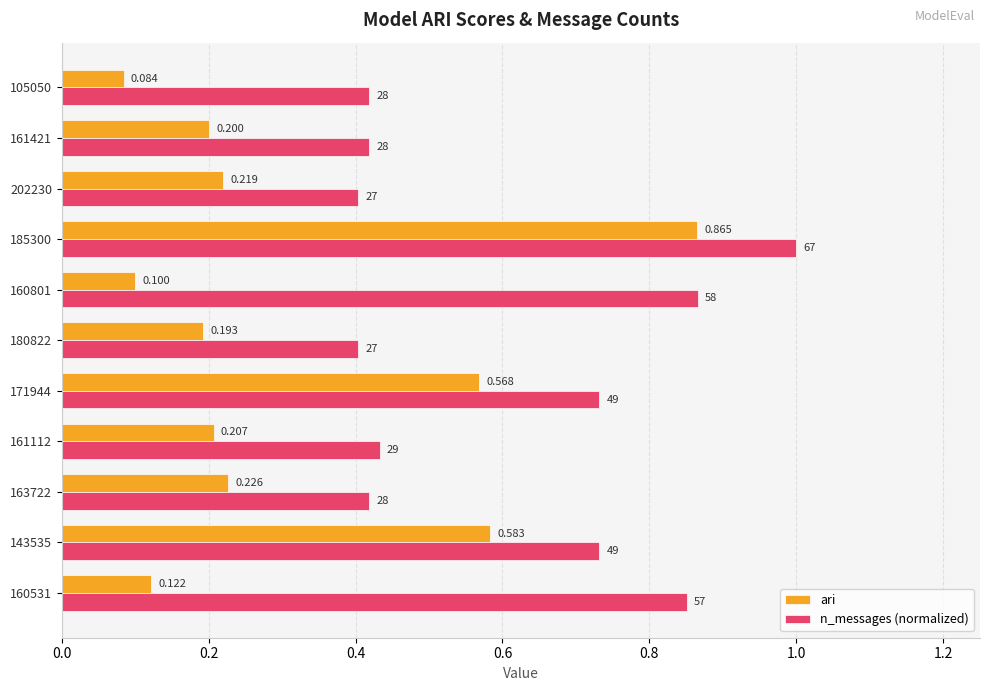

List the series in order of their overall mean, lowest first.

ari, n_messages (normalized)